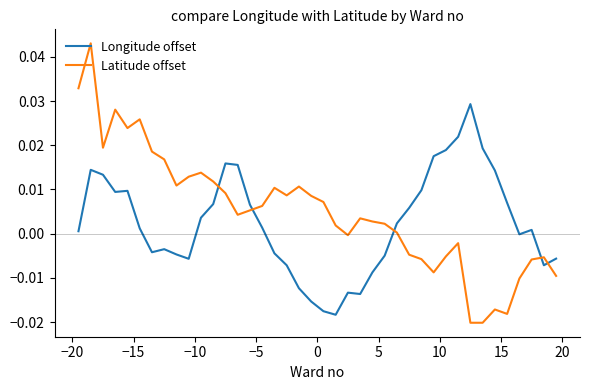

Which series has the widest spread of values?

Latitude offset